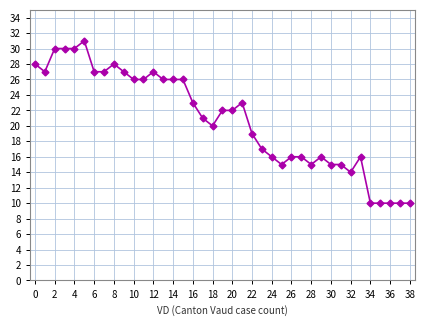

What is the minimum value shown in the chart?

10